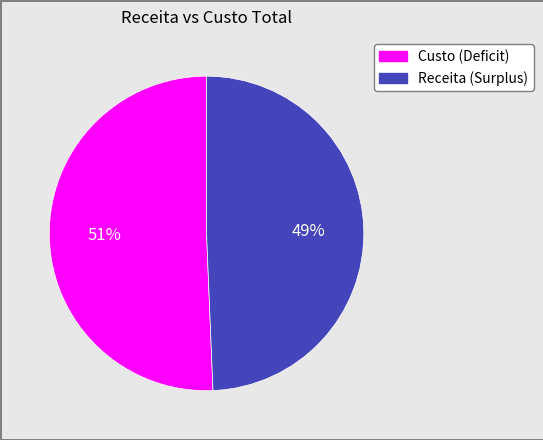

How many slices are in this pie chart?

2